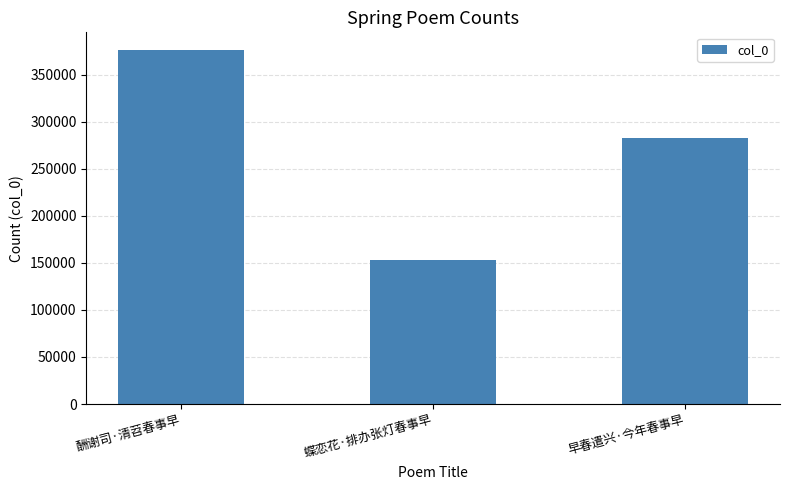

The value at 酬谢司·清苕春事早 is 376103. True or false?

True